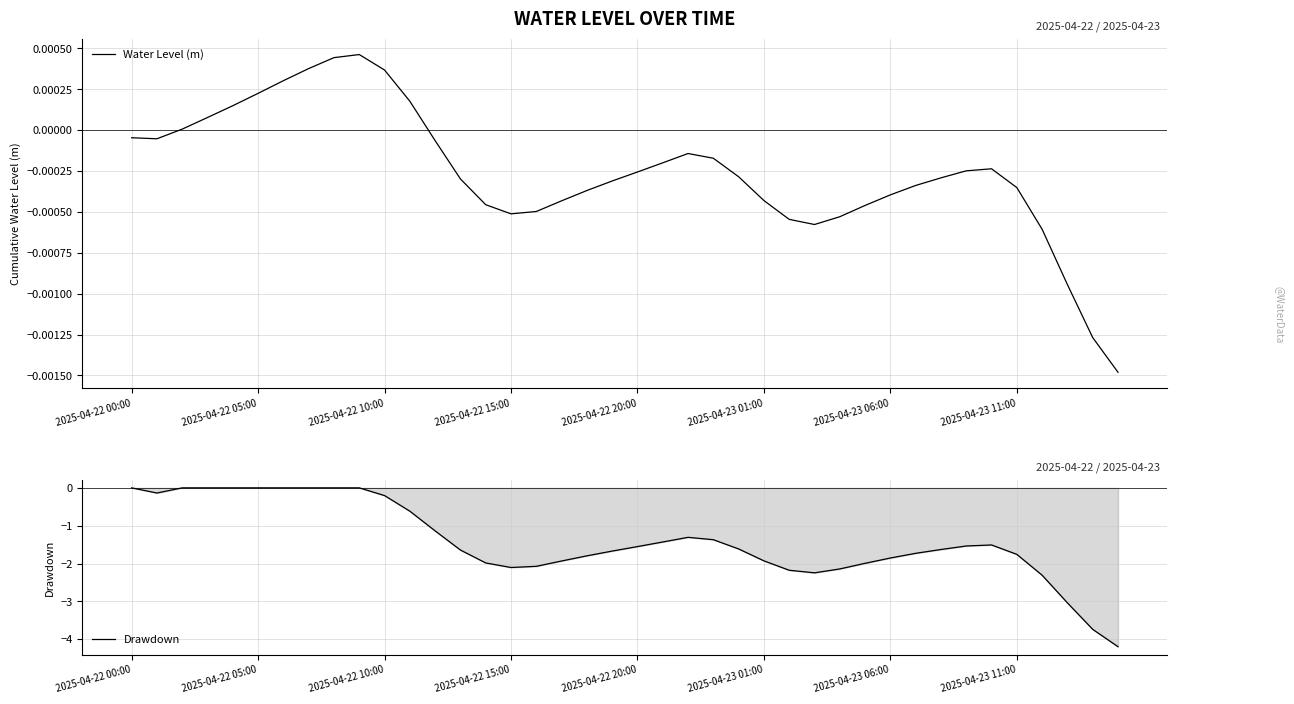

Is it true that Drawdown equals -1.9 at 2025-04-23 01:00?

True